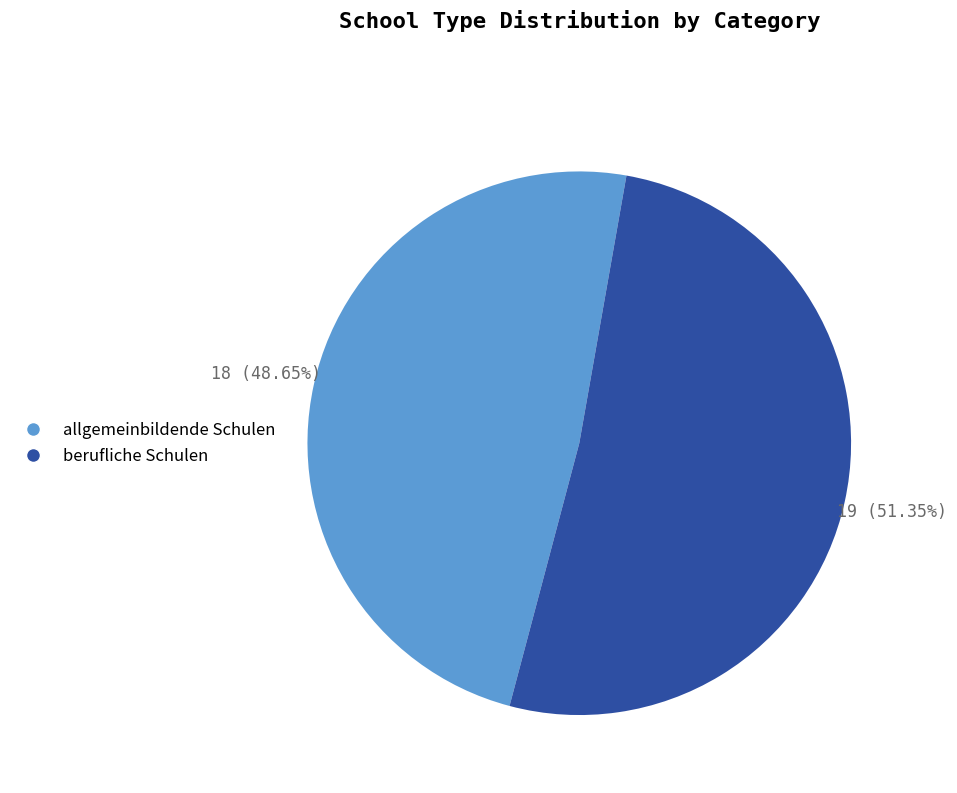

To the nearest percent, what percentage of the pie is allgemeinbildende Schulen?

49%